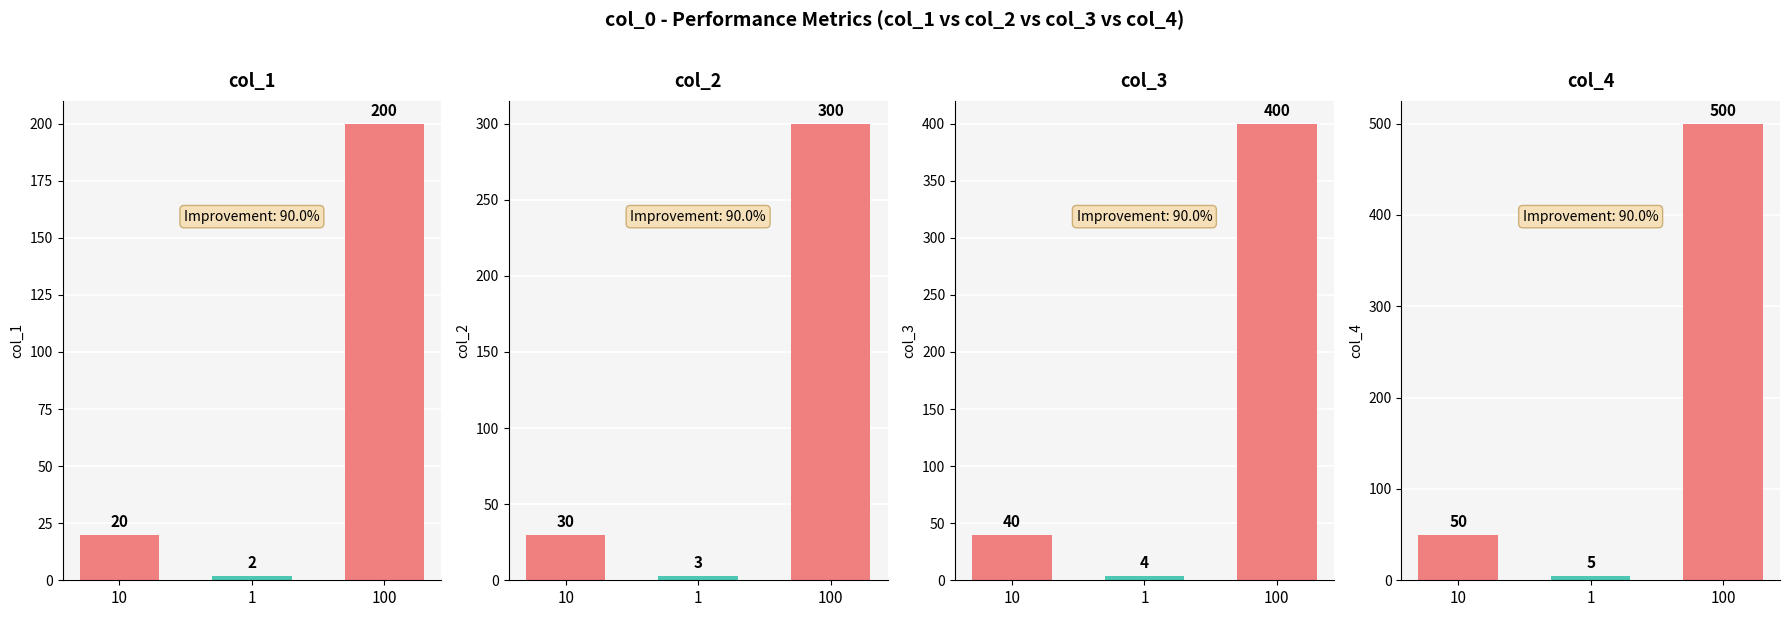

List the series in order of their overall mean, highest first.

col_4, col_3, col_2, col_1